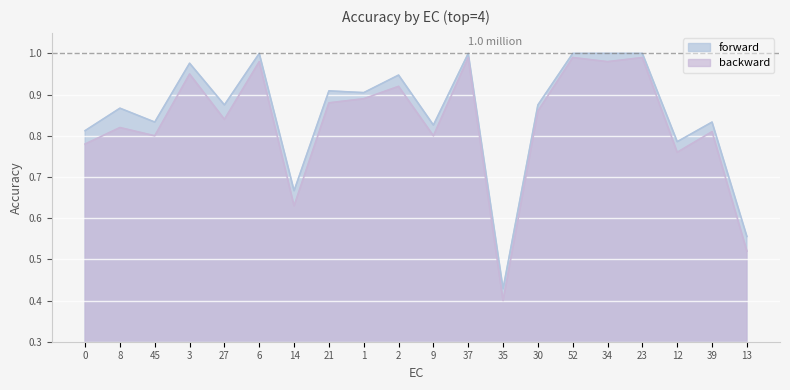

What is the average value of the forward series?

0.9